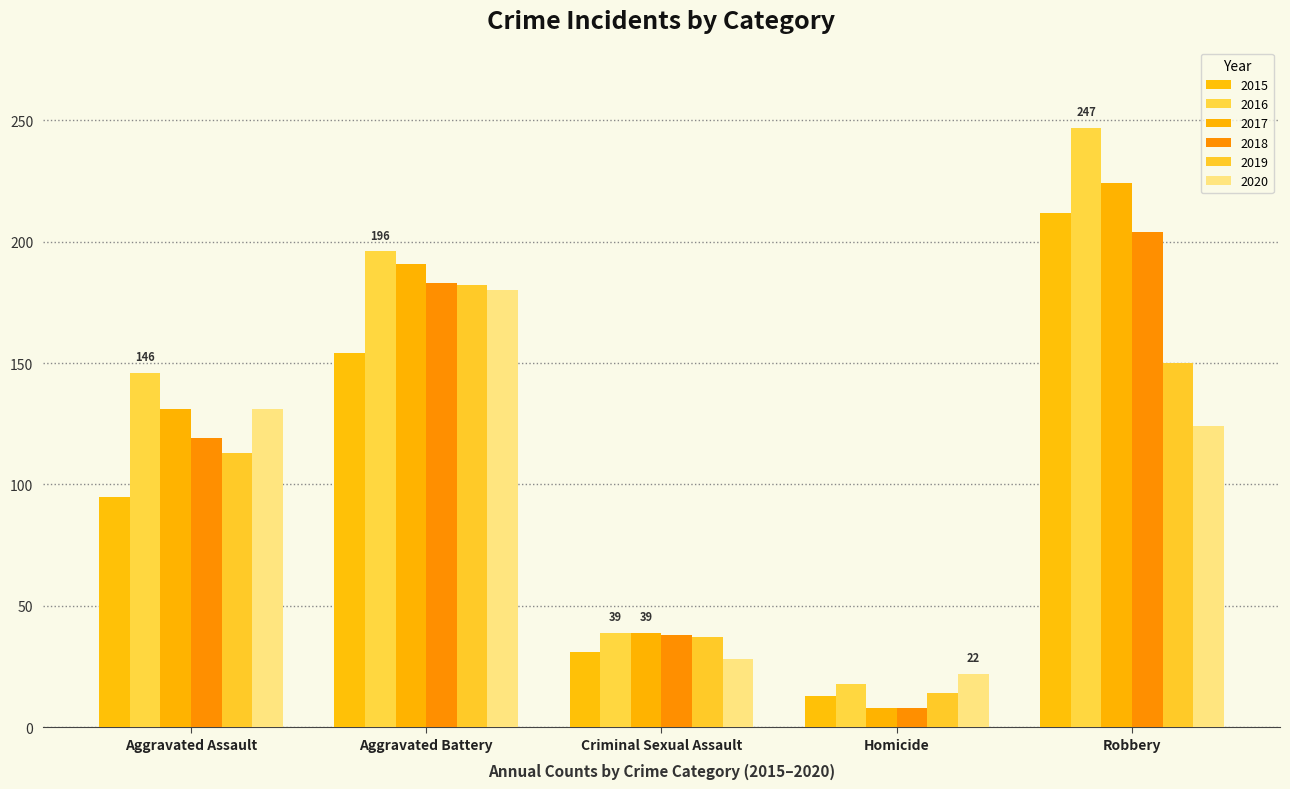

List the series in order of their peak value, lowest first.

2020, 2019, 2018, 2015, 2017, 2016